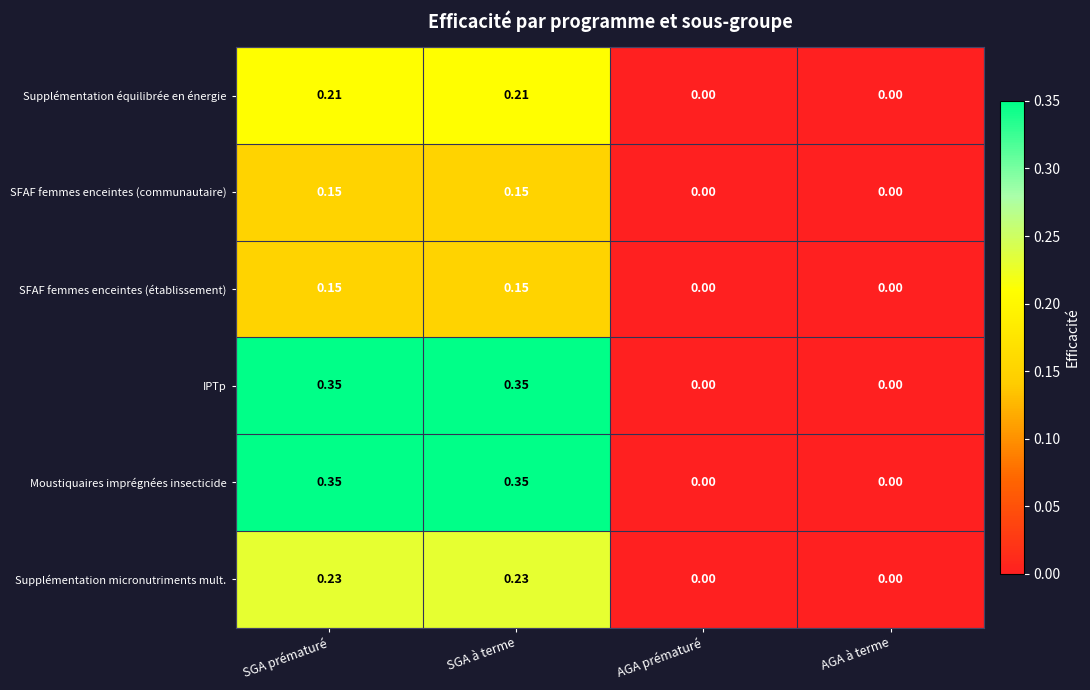

Is the value of Moustiquaires imprégnées insecticide at SGA prématuré greater than the value of SFAF femmes enceintes (établissement) at AGA à terme?

Yes